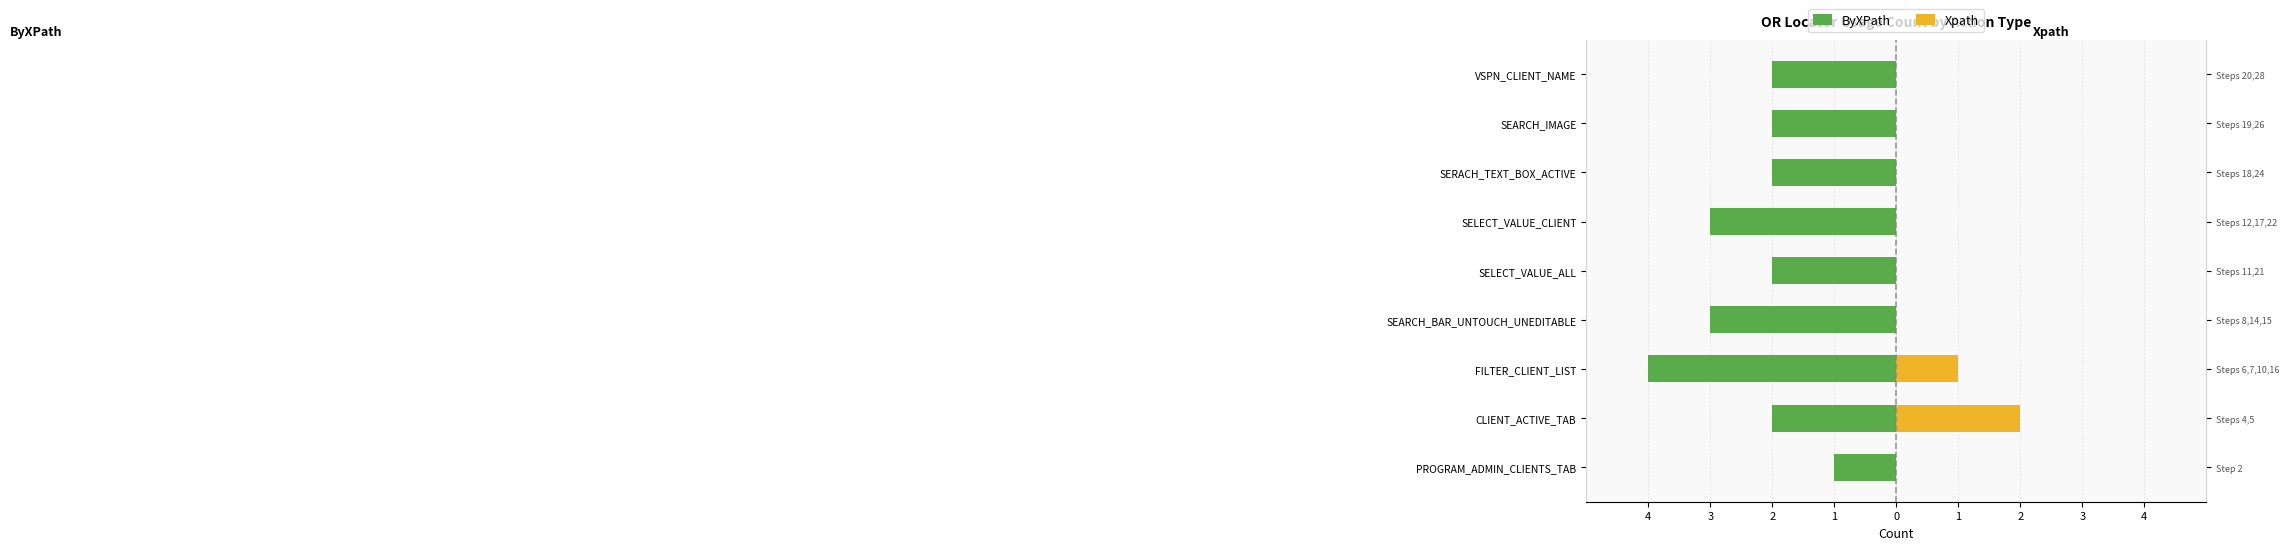

What is the average value of the ByXPath series?

-2